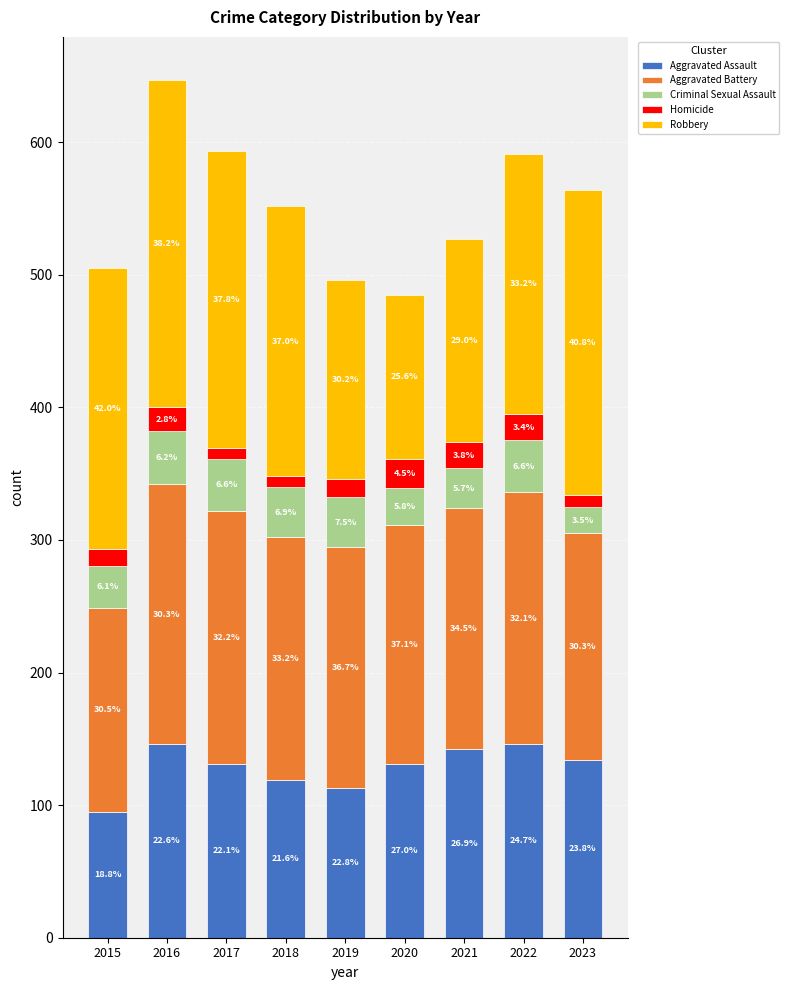

What is the sum of all Aggravated Battery values?

1629